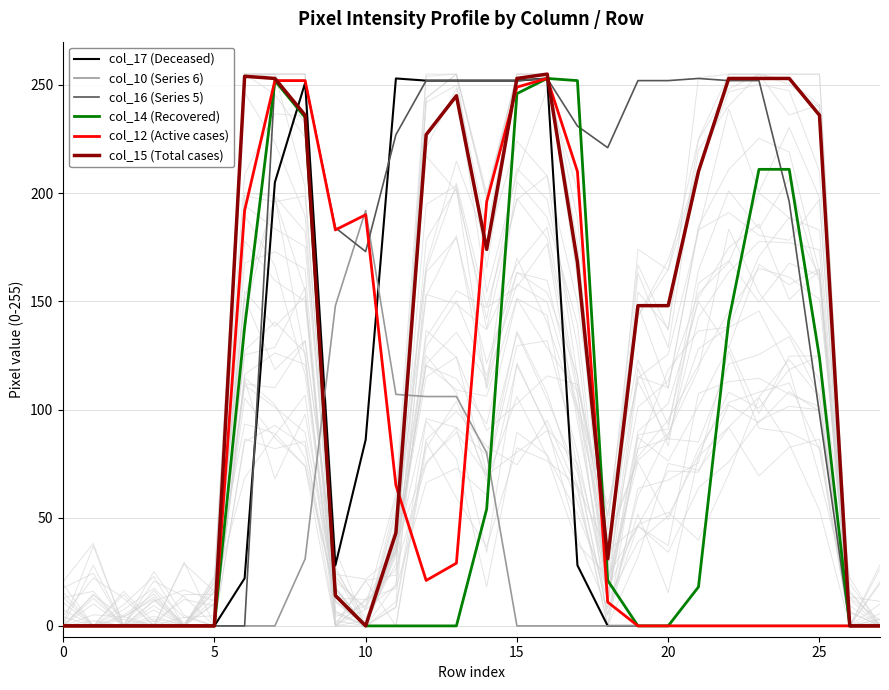

Where is col_15 (Total cases) nearest to the value 127?

19